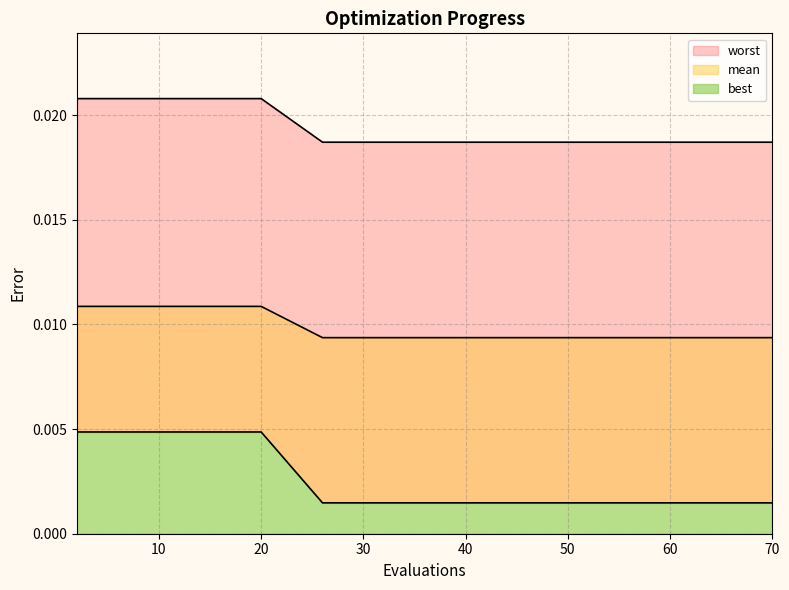

At which category is the sum across all series the highest?

2